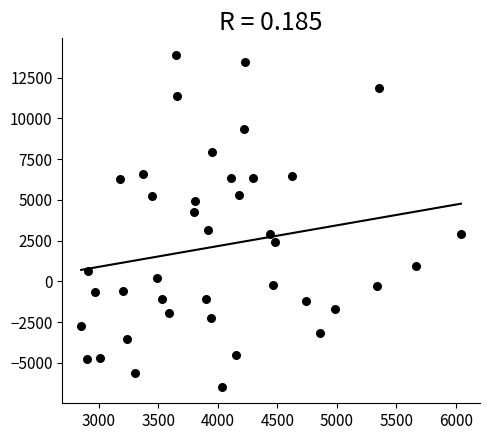

What is the range of X values (max minus min)?

3192